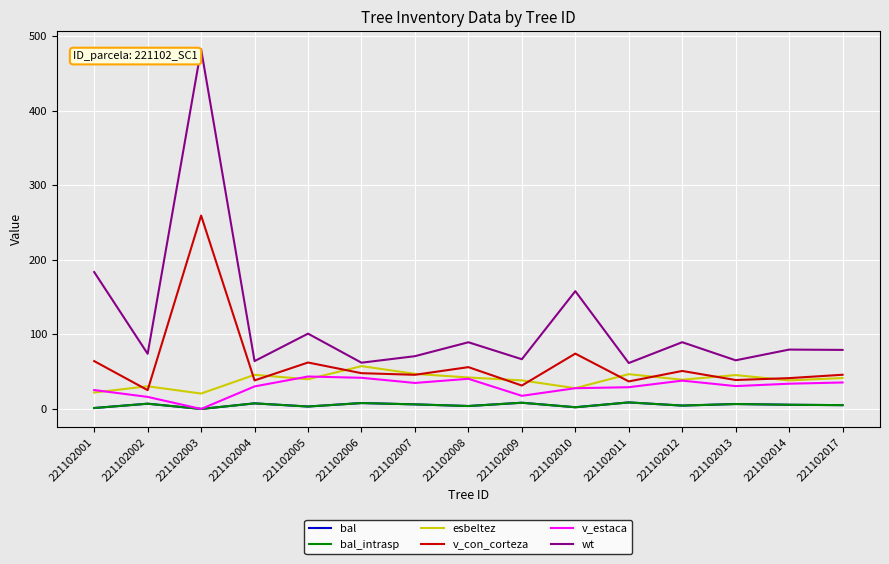

How many lines are shown in the chart?

6